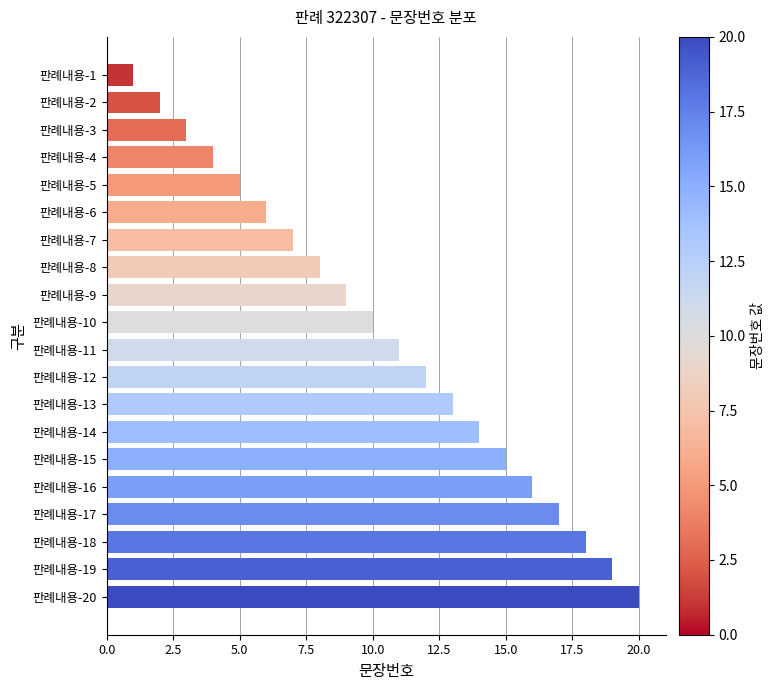

What is the difference between the maximum and minimum values?

19